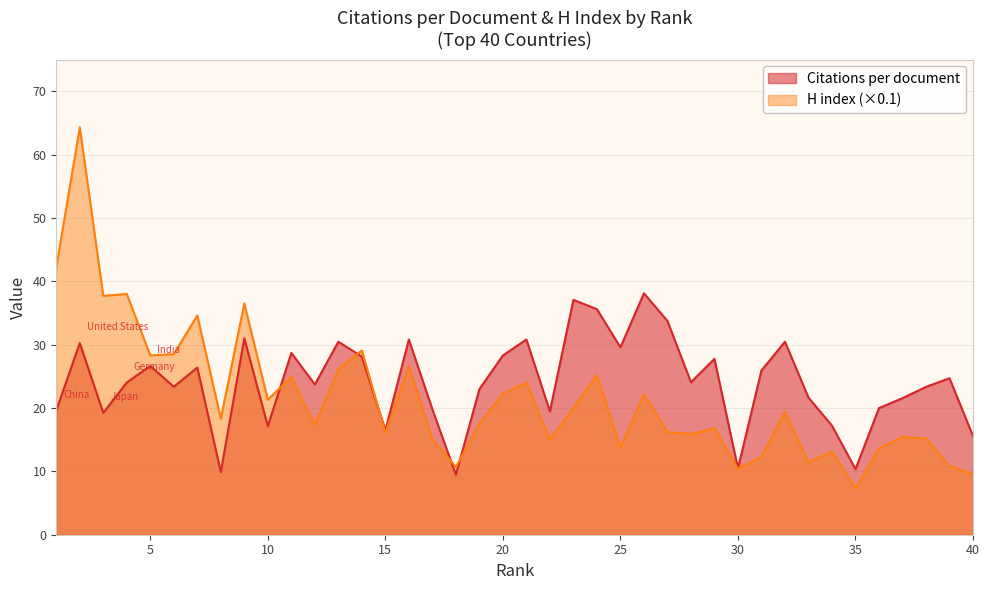

What is the total value across all series at 15?

32.6